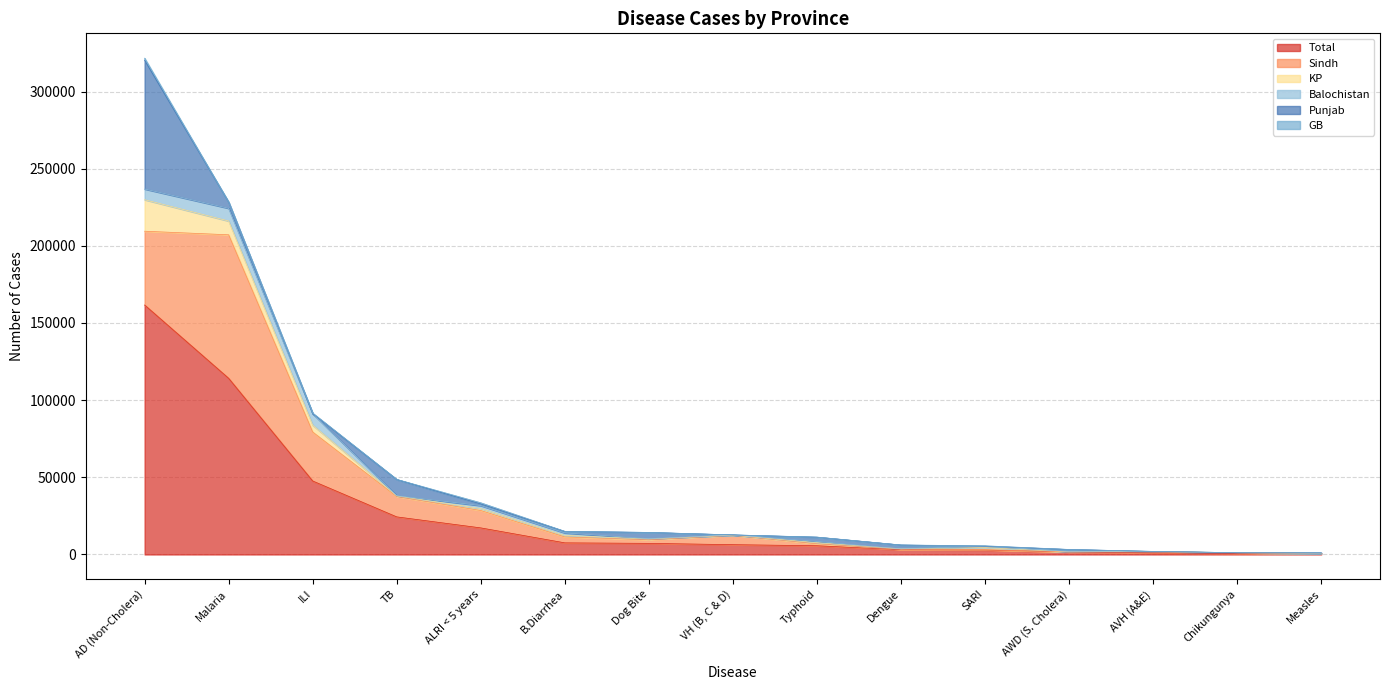

How many times do Sindh and Punjab cross each other?

8